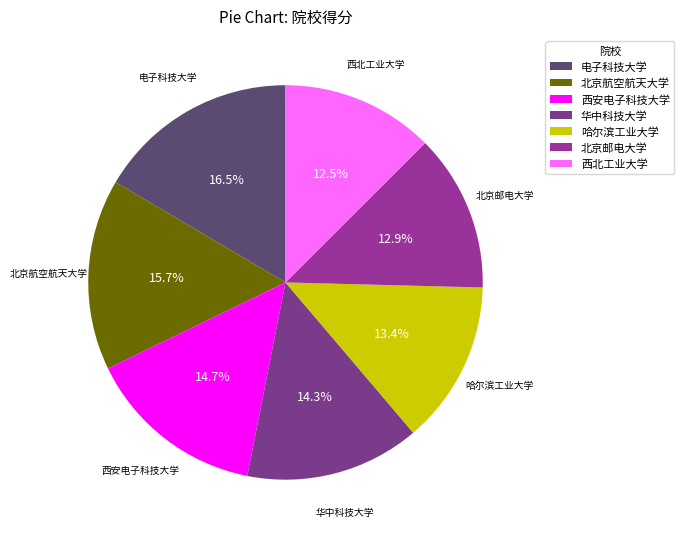

Count the number of slices in the pie.

7